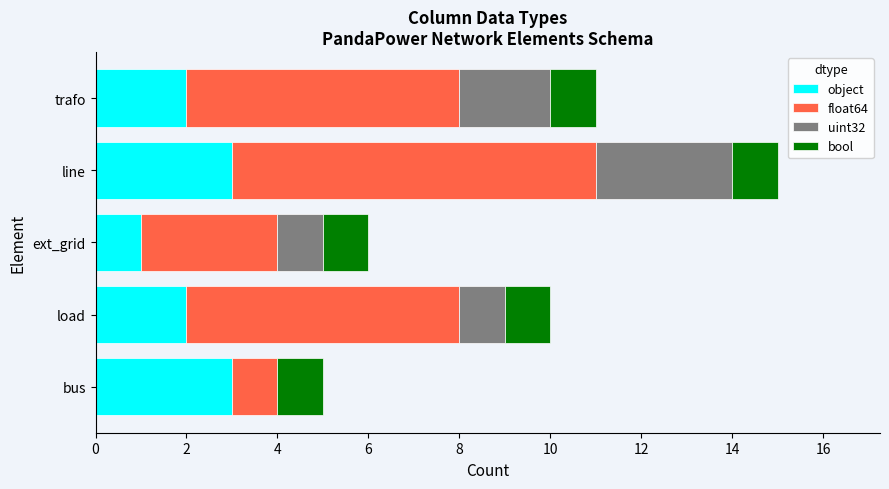

What value does the object series have at bus?

3